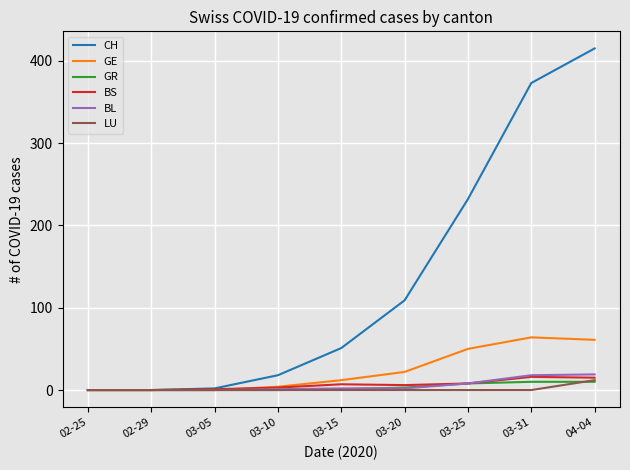

True or false: GR has a value of 8 at 03-25.

True